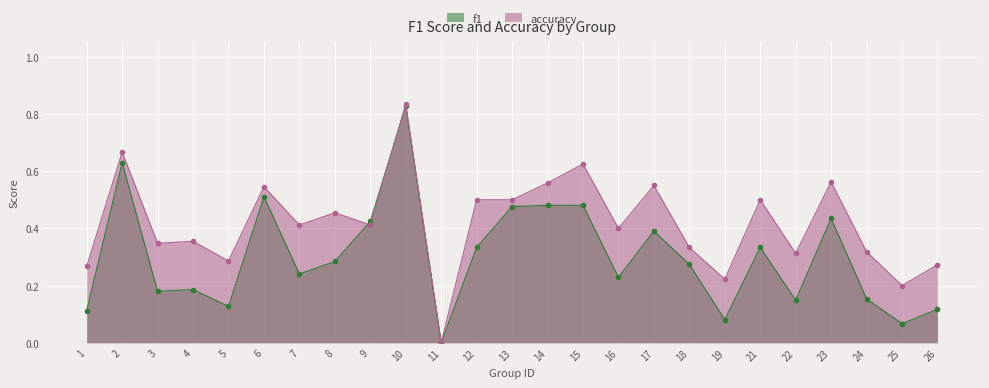

Rank the series by their average value, from highest to lowest.

accuracy, f1